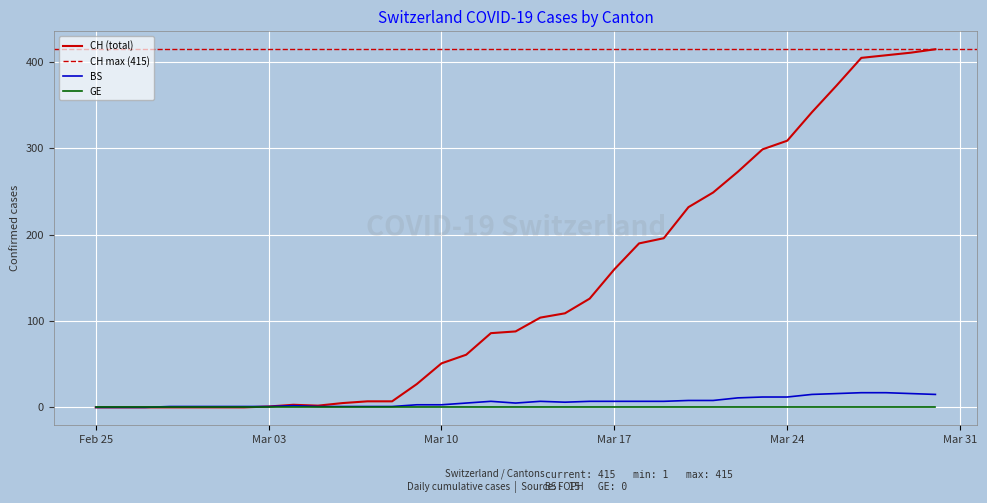

Where is the first local minimum for BS?

2020-03-13